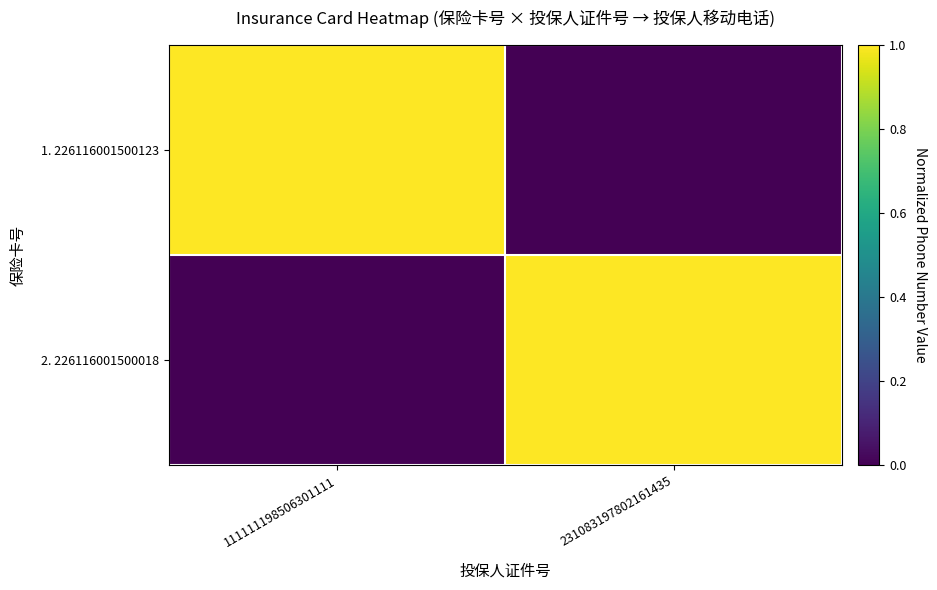

Which has a higher value, 111111198506301111 or 231083197802161435?

111111198506301111